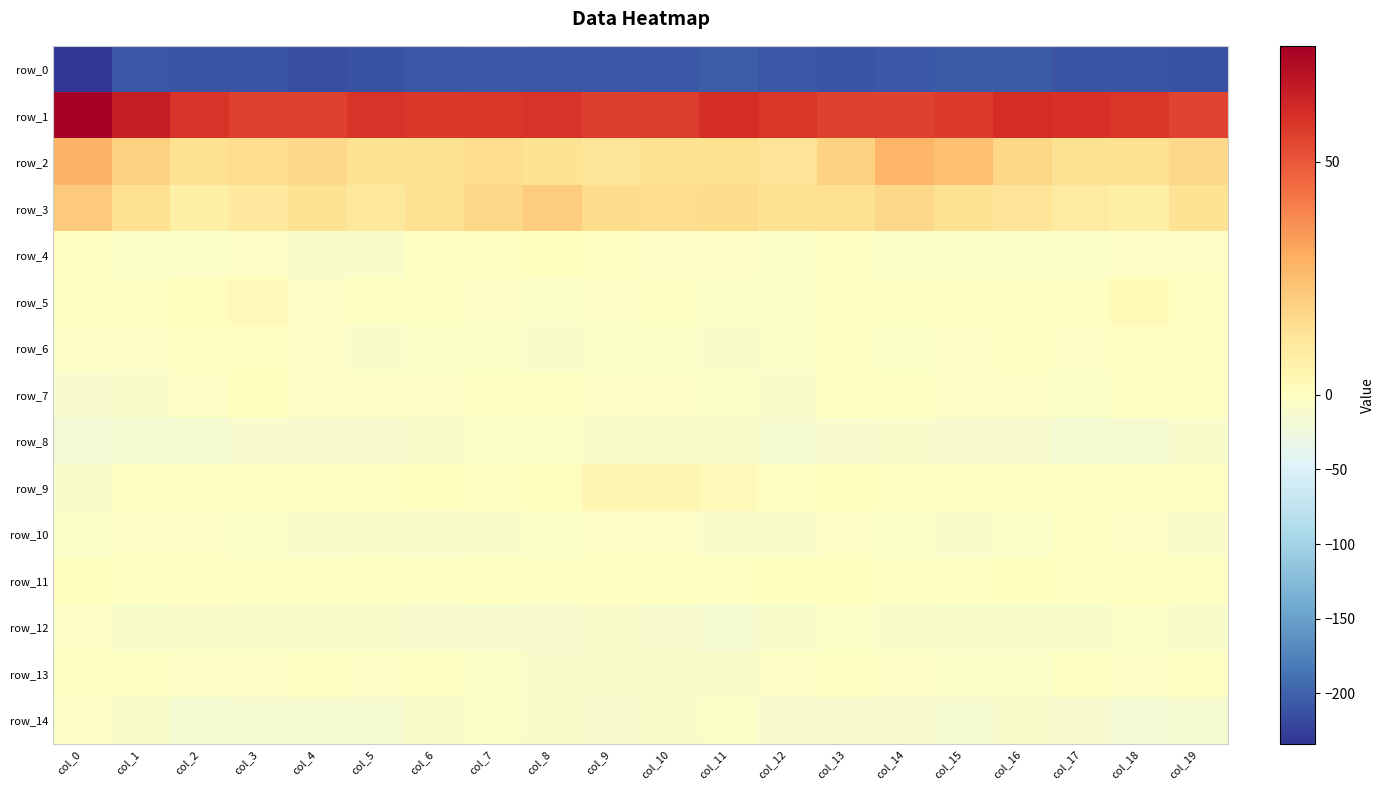

At which category is the sum across all series the highest?

col_13